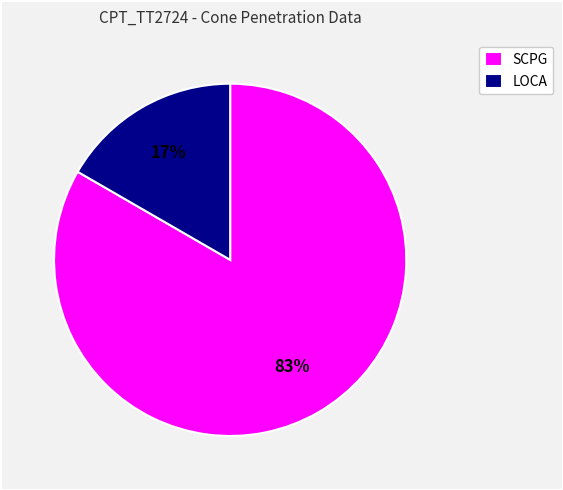

To the nearest percent, what portion does LOCA represent?

17%